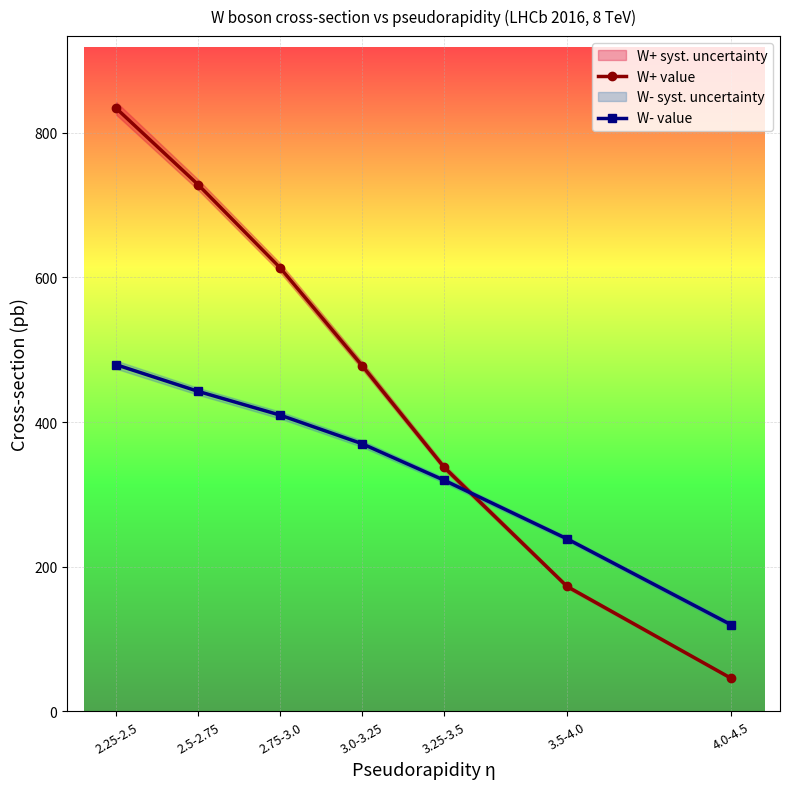

List the labels in order of W+ value value, smallest first.

4.0-4.5, 3.5-4.0, 3.25-3.5, 3.0-3.25, 2.75-3.0, 2.5-2.75, 2.25-2.5